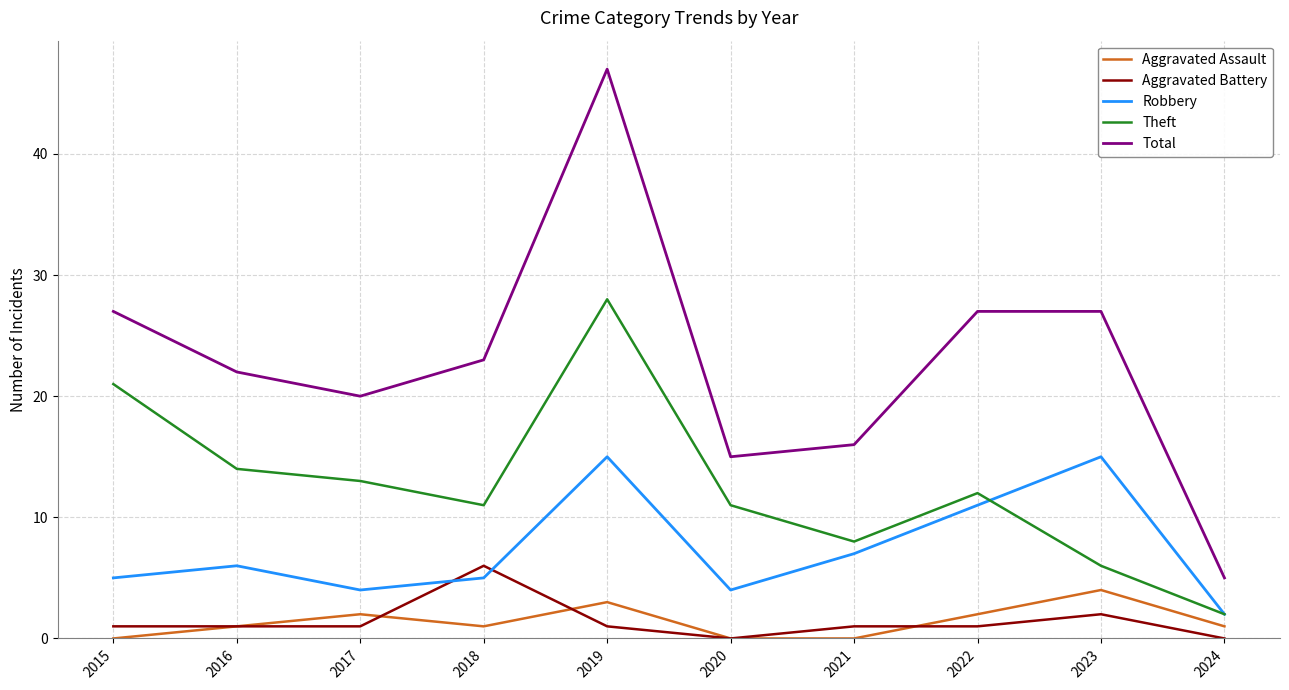

Which series has the largest total across all categories?

Total